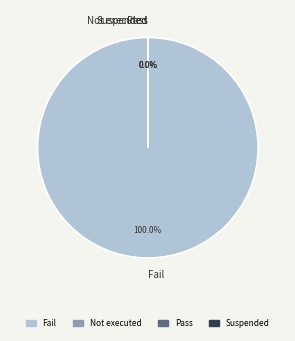

To the nearest percent, what is the average slice percentage?

25%